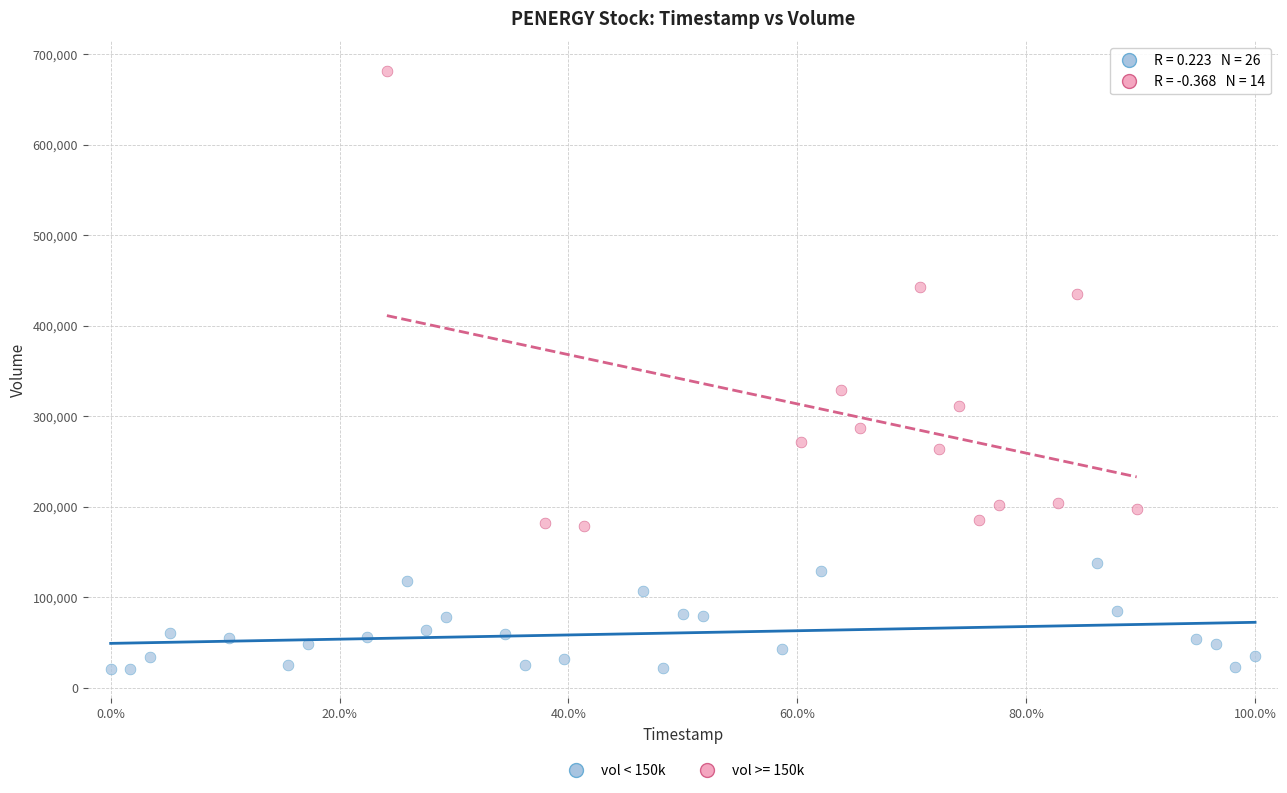

Which series contains the lowest Y value?

vol < 150k